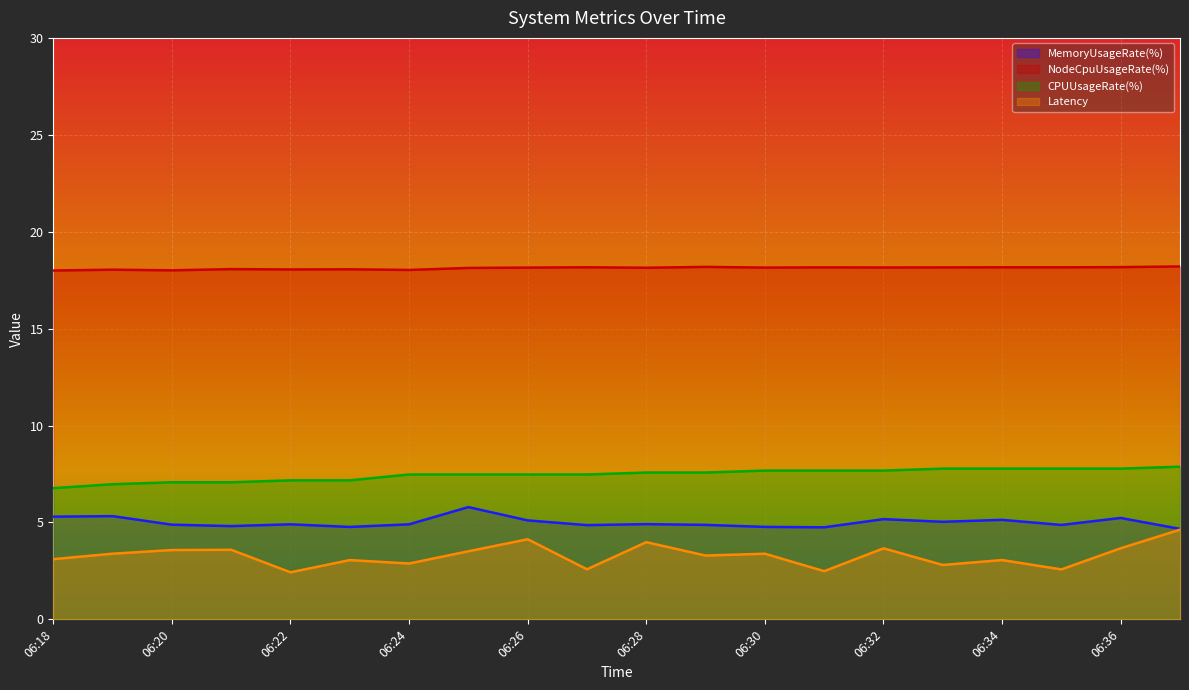

True or false: CPUUsageRate(%) and Latency cross at least once.

False